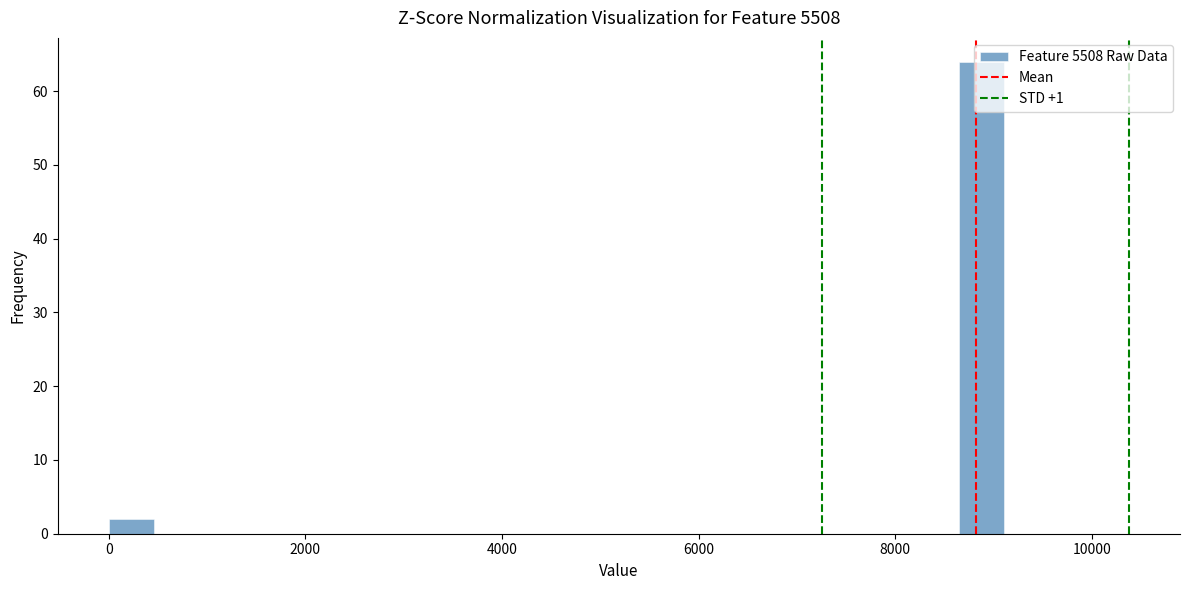

Around what value on the x-axis is the tallest bar? Give the approximate position of its centre, as read against the axis.

8800